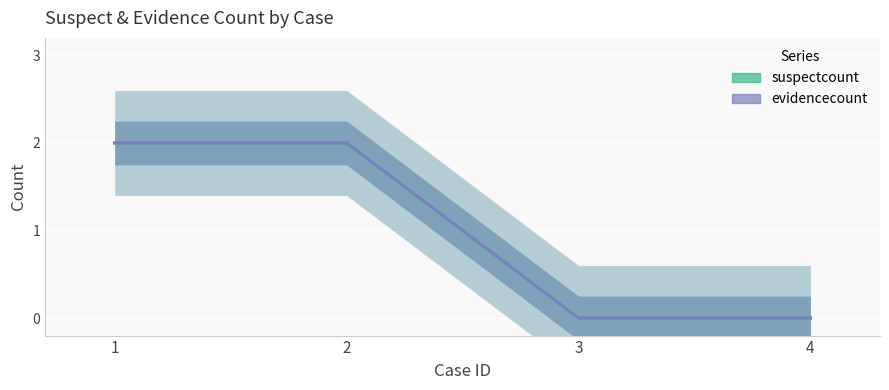

Reading left to right, what are all the values shown in this chart?

suspectcount: 2	2	0	0
evidencecount: 2	2	0	0